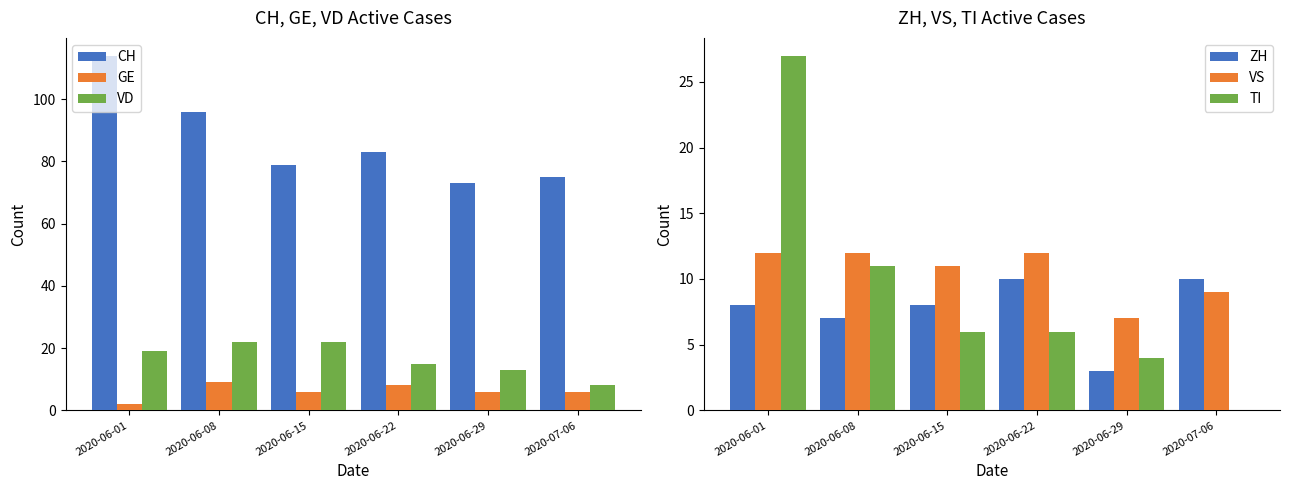

Reading left to right, transcribe all the data shown in this chart.

CH: 114	96	79	83	73	75
GE: 2	9	6	8	6	6
VD: 19	22	22	15	13	8
ZH: 8	7	8	10	3	10
VS: 12	12	11	12	7	9
TI: 27	11	6	6	4	0